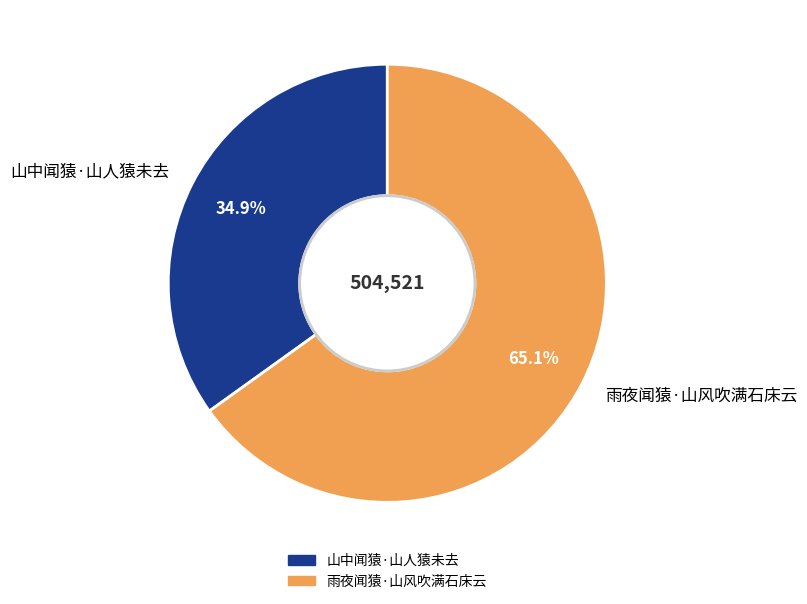

How many slices are in this pie chart?

2